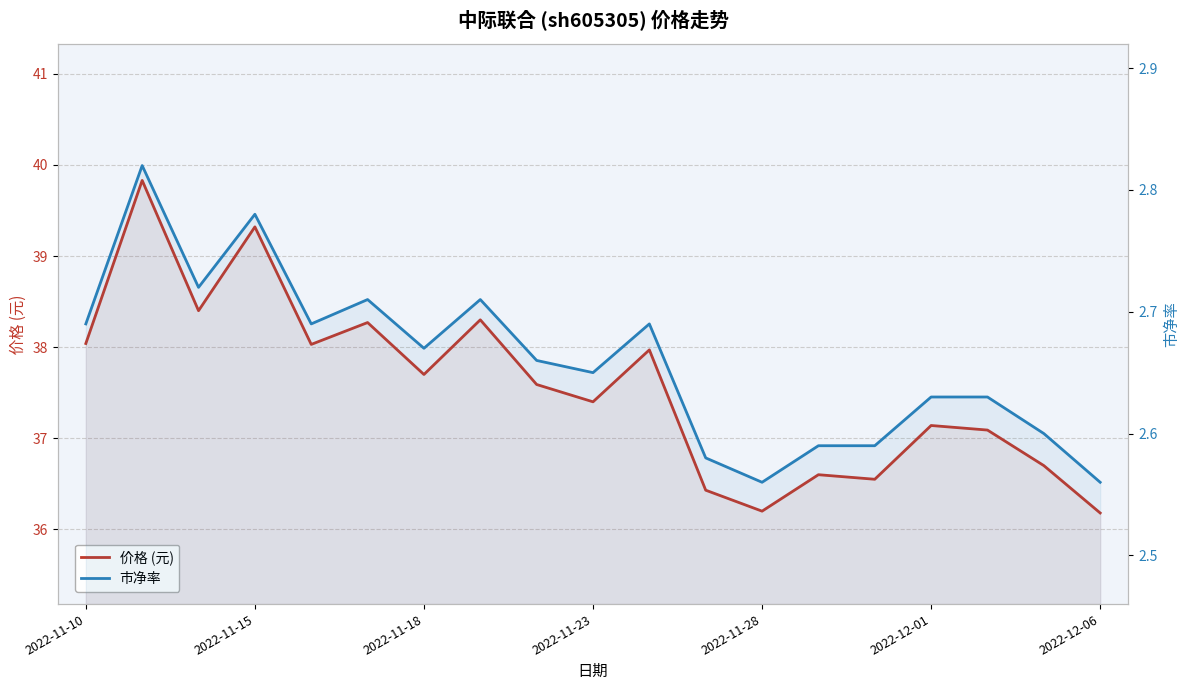

Which series has the largest total across all categories?

价格 (元)